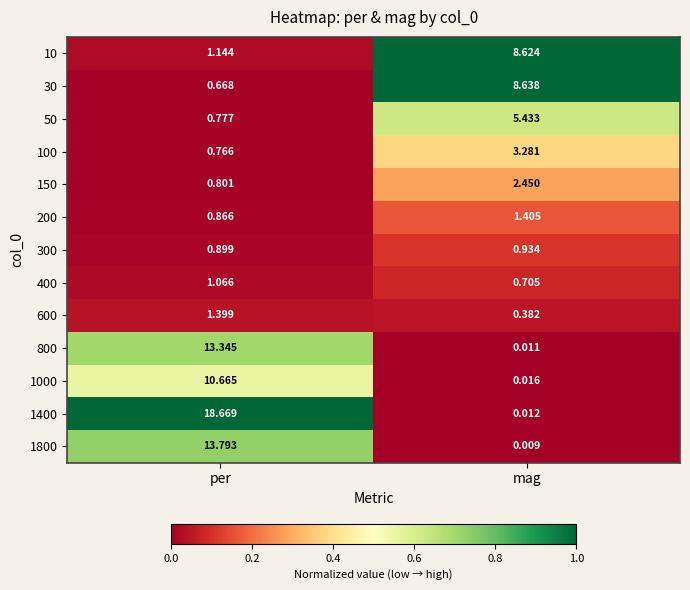

How many values in the 1800 series exceed 13?

1